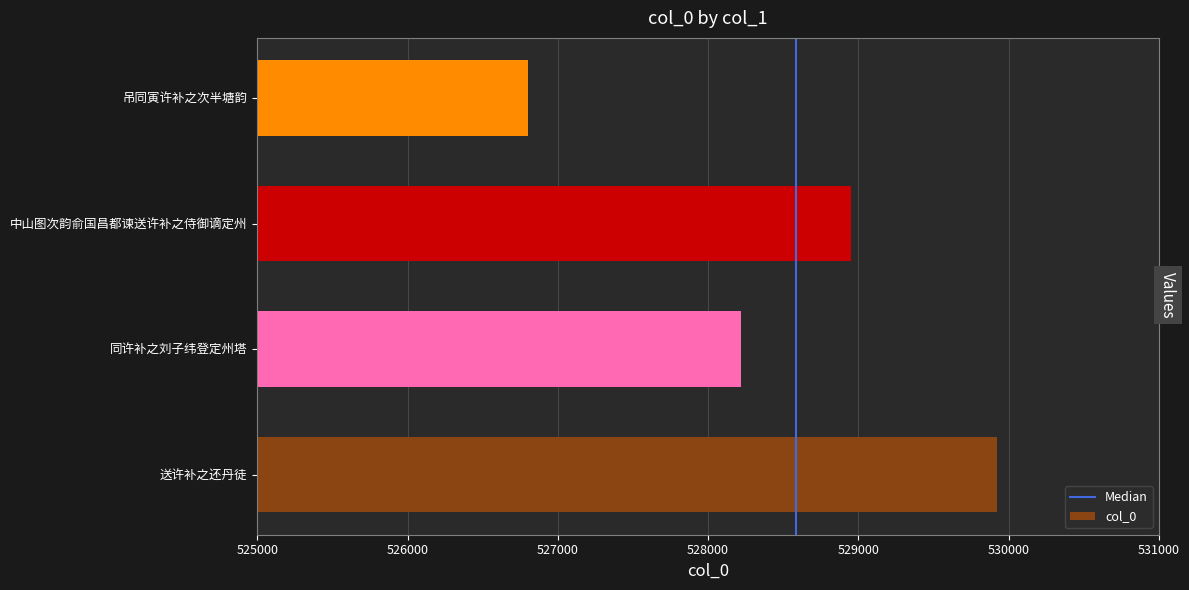

How many data points does each series have?

4